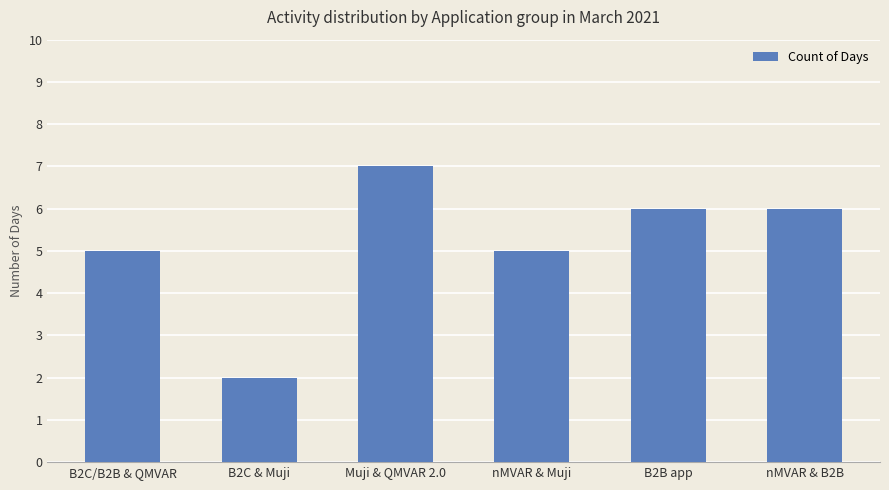

What is the greatest value displayed?

7